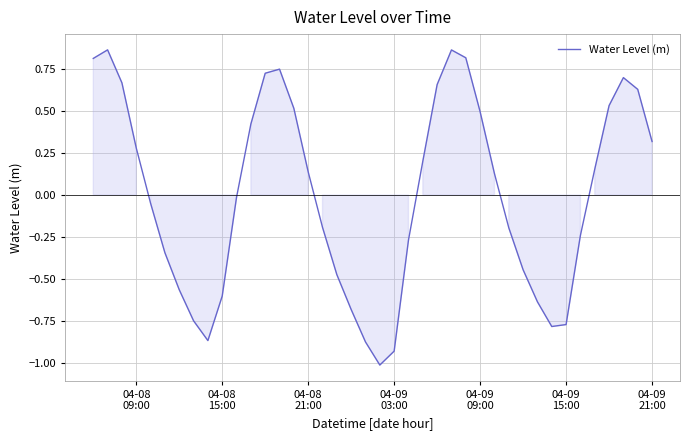

What is the smallest value displayed?

-1.0